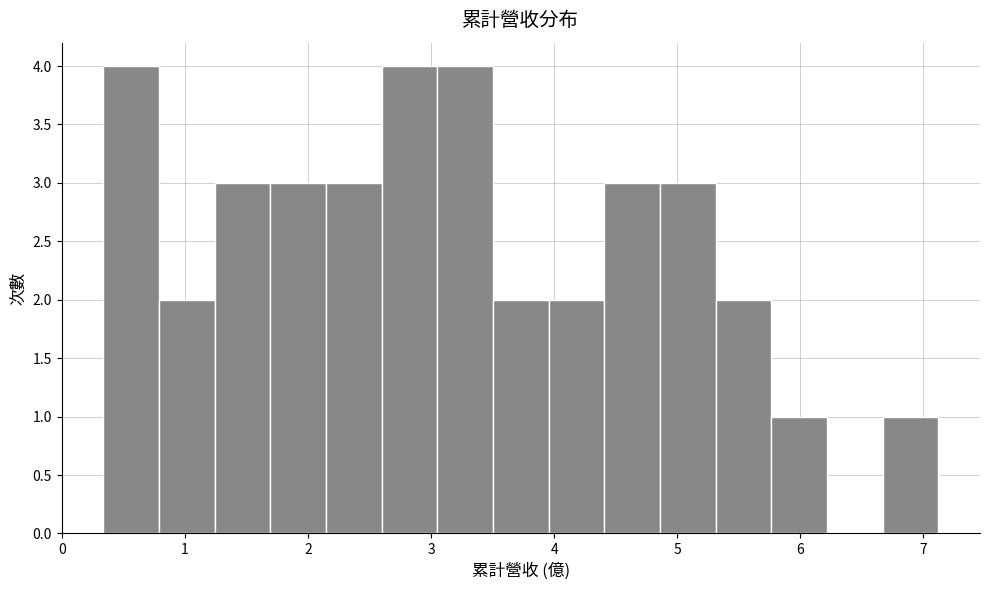

Reading left to right, list every bar in this chart as the range it spans on the x-axis followed by its height. Neither the bar edges nor the heights are printed on the chart, so give them approximately, as read against the axes.

0.3 to 0.8: 4
0.8 to 1.2: 2
1.2 to 1.7: 3
1.7 to 2.1: 3
2.1 to 2.6: 3
2.6 to 3.1: 4
3.1 to 3.5: 4
3.5 to 4.0: 2
4.0 to 4.4: 2
4.4 to 4.9: 3
4.9 to 5.3: 3
5.3 to 5.8: 2
5.8 to 6.2: 1
6.2 to 6.7: 0
6.7 to 7.1: 1